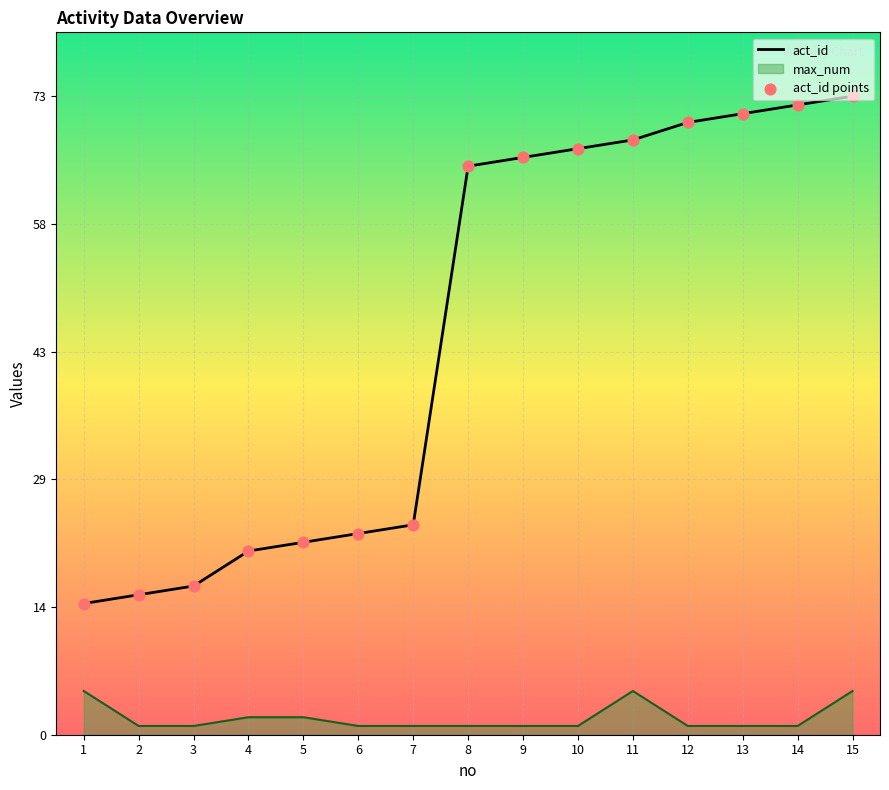

Which series has the widest spread of Y values?

act_id